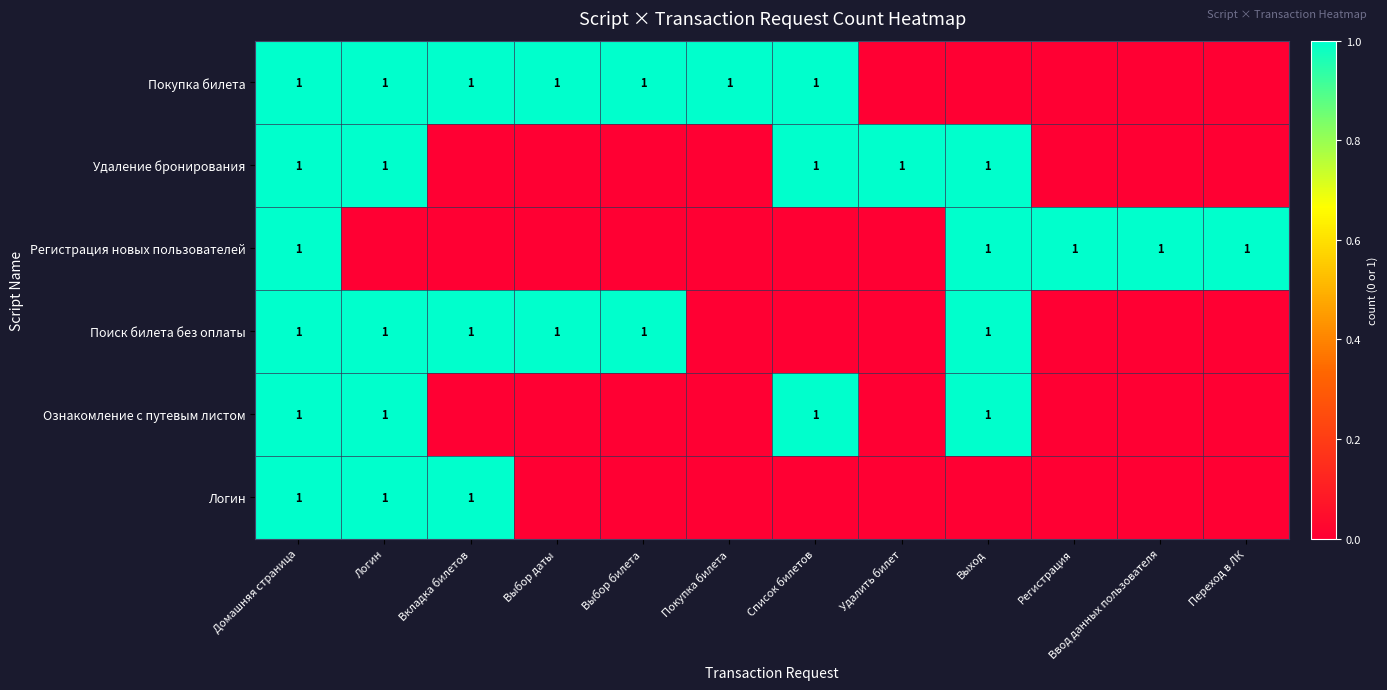

True or false: Покупка билета has a value of 1 at Выбор даты.

True